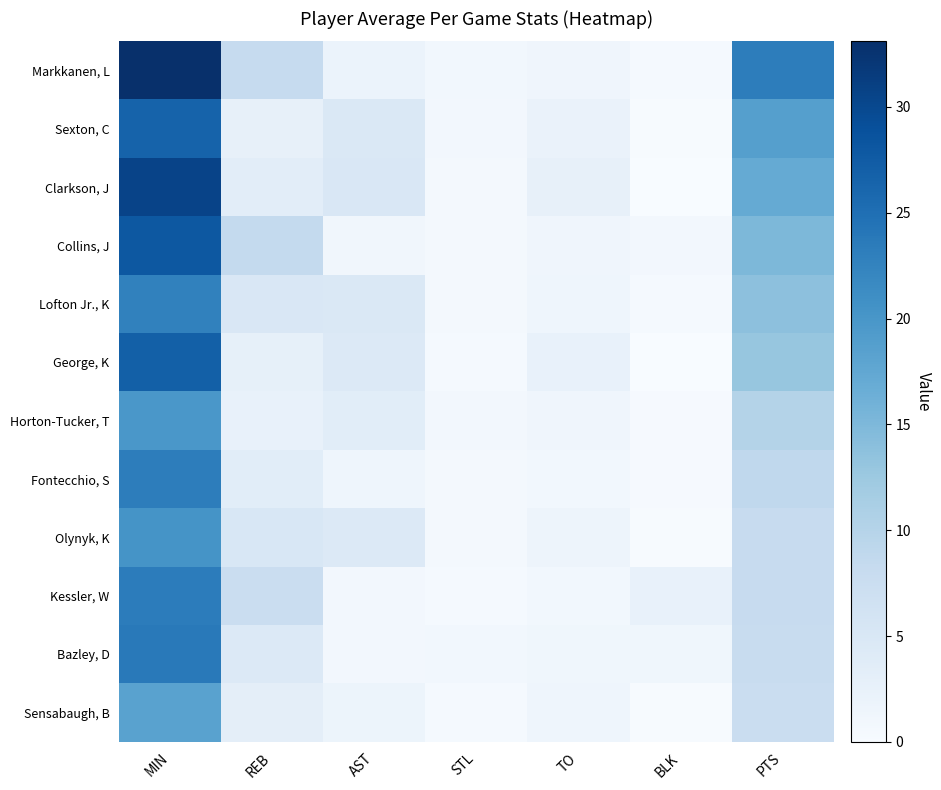

Which has a higher value, BLK or PTS?

PTS